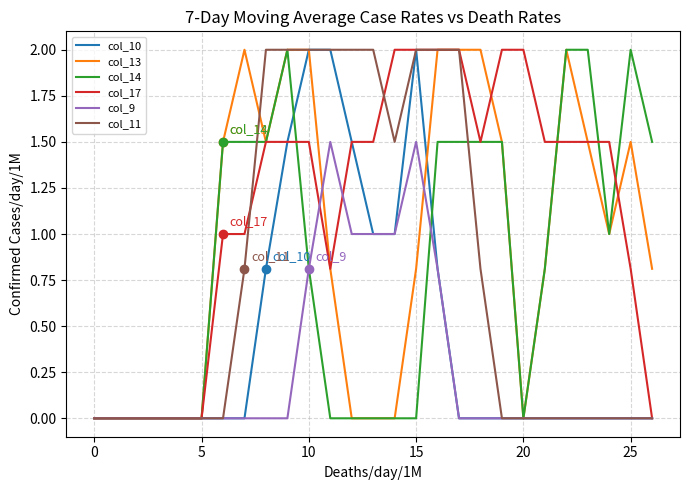

What is the greatest value displayed?

2.0